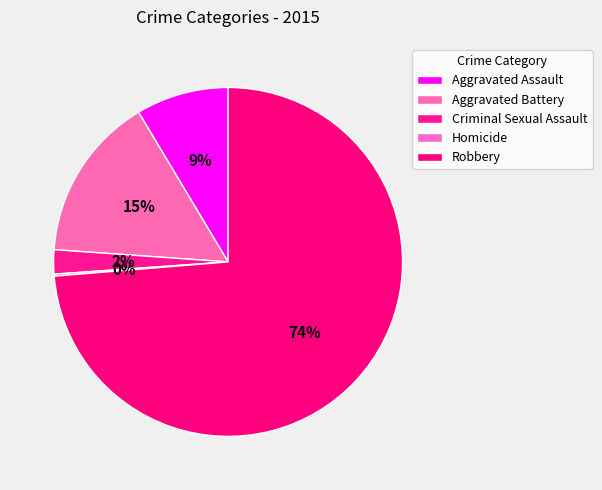

What portion of the pie excludes Homicide?

99.8%